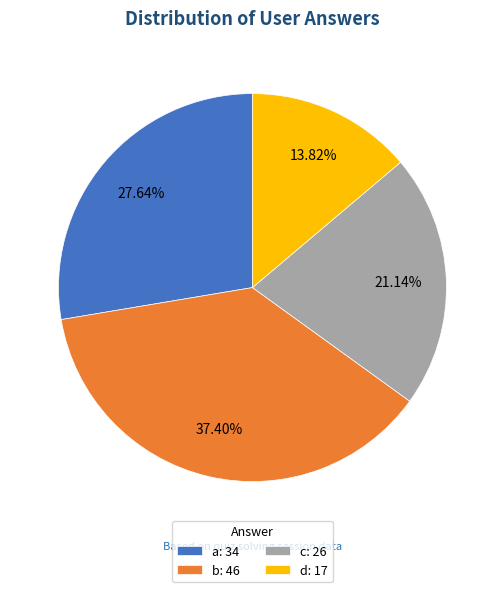

The c slice represents 21% of the pie. True or false?

True